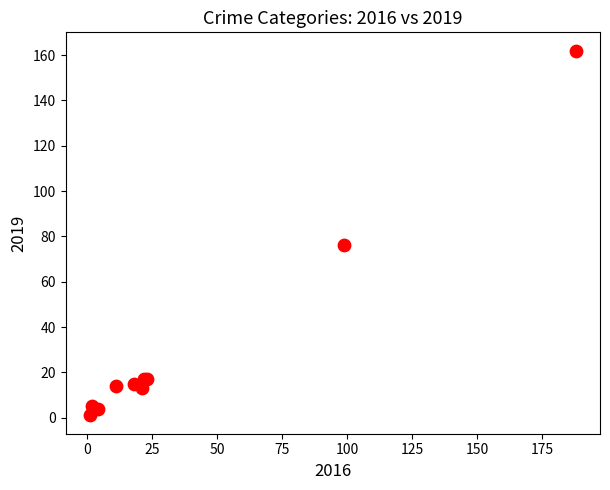

What Y value in the scatter plot is closest to 81?

76